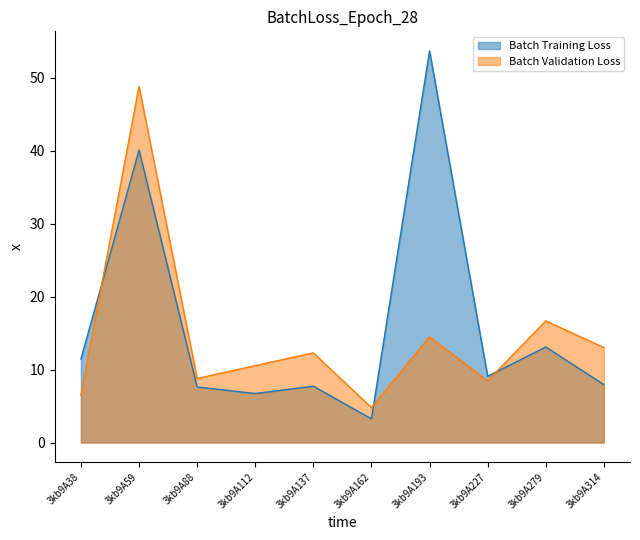

What is the minimum value for Batch Validation Loss?

4.8